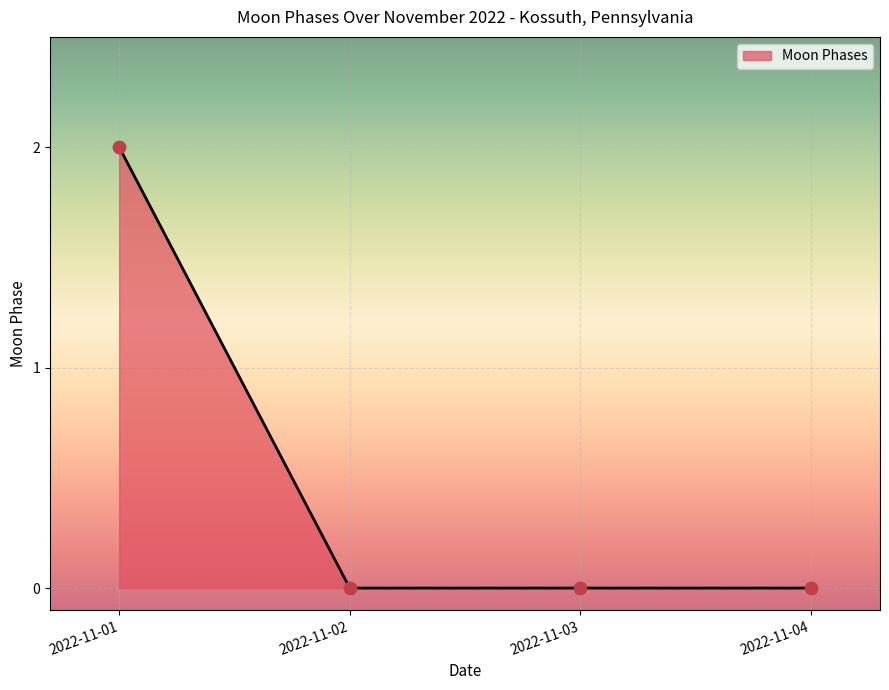

At which category does the chart reach its peak across all series?

2022-11-01